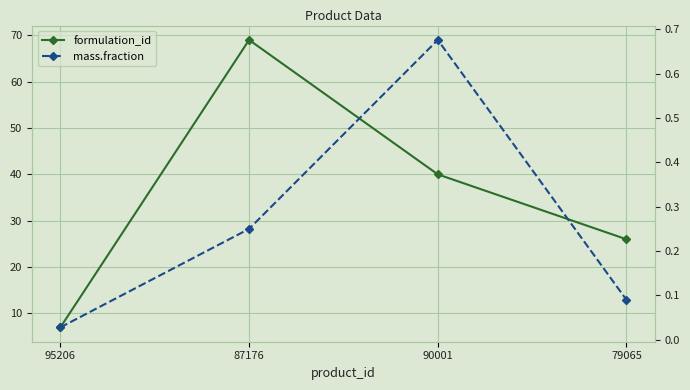

What is the maximum value for mass.fraction?

0.7